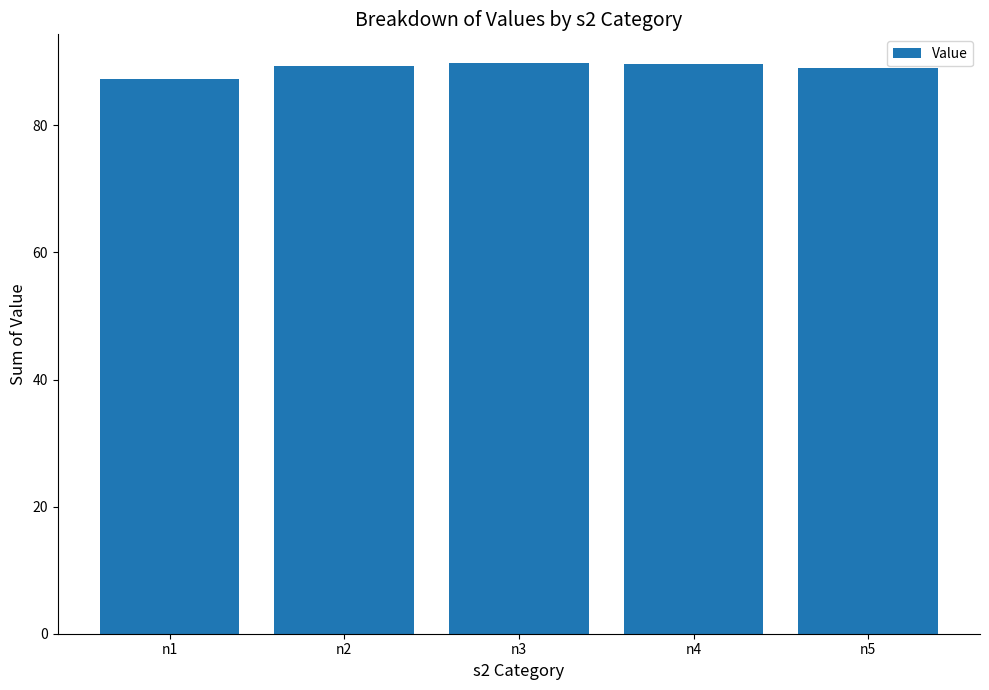

Is it true that the value at n4 is 89.7?

True